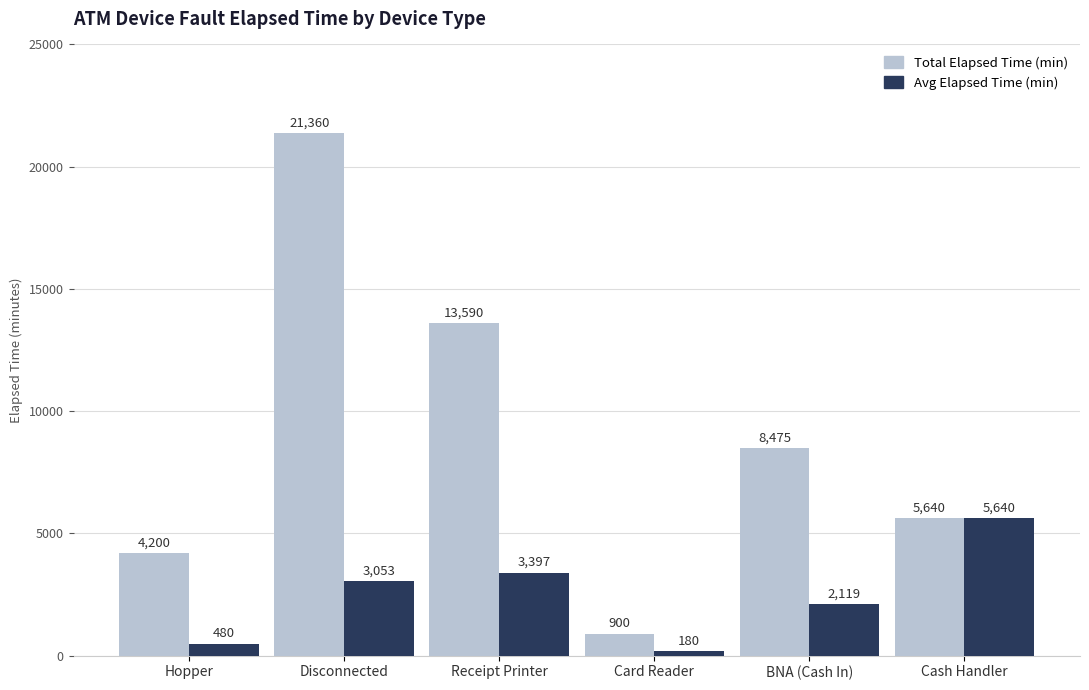

Reading left to right, list all the values displayed in this chart.

Total Elapsed Time (min): Hopper=4200	Disconnected=21360	Receipt Printer=13590	Card Reader=900	BNA (Cash In)=8475	Cash Handler=5640
Avg Elapsed Time (min): Hopper=480	Disconnected=3053	Receipt Printer=3397	Card Reader=180	BNA (Cash In)=2119	Cash Handler=5640